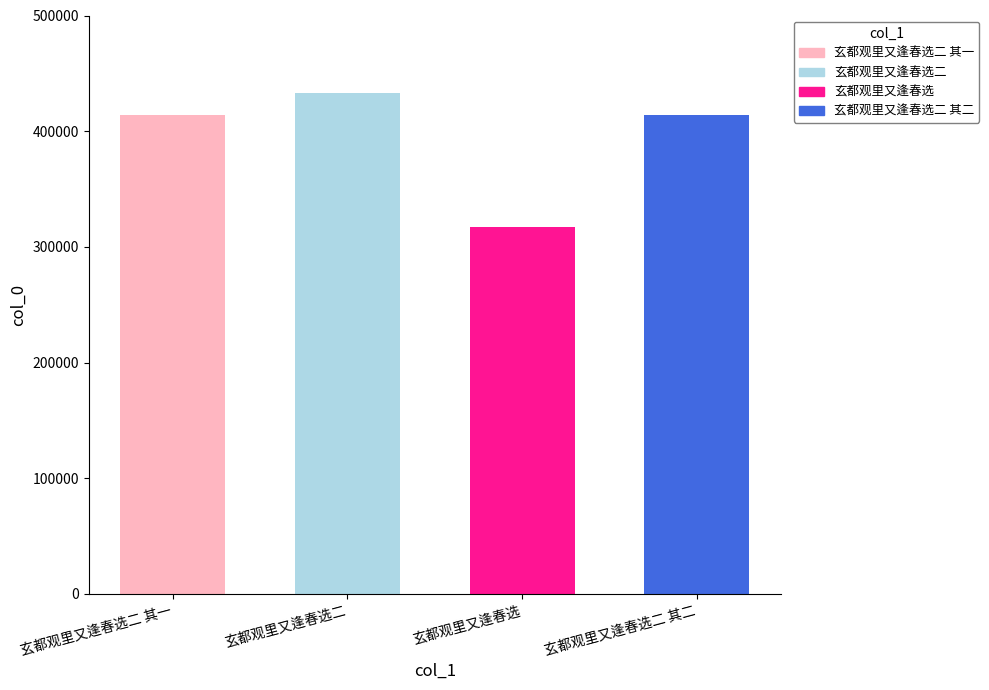

What is the sum of all values?

1577490